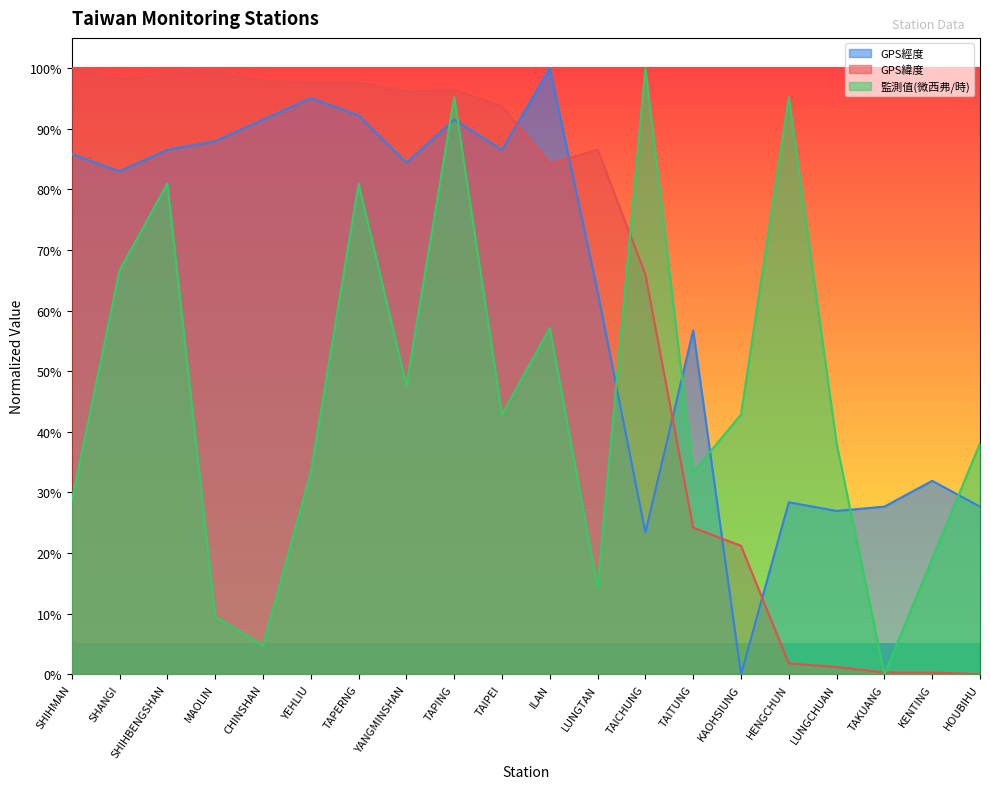

What position from the left is TAITUNG?

14